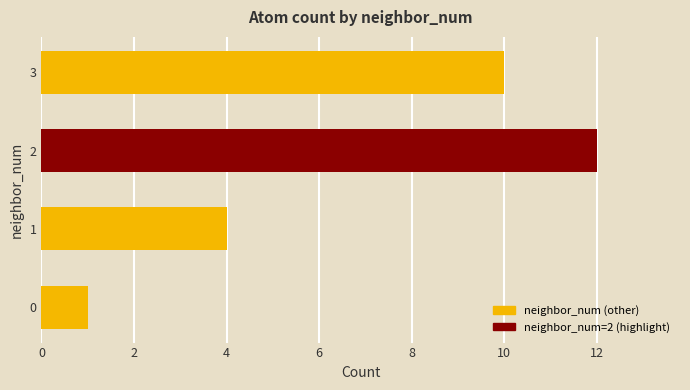

Rank the categories by value from highest to lowest.

2, 3, 1, 0